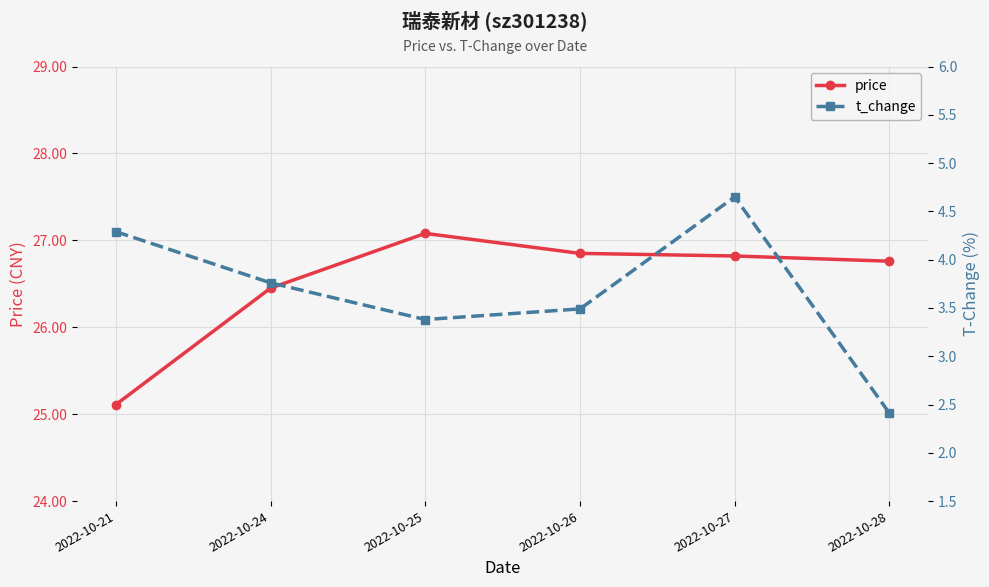

What is the difference between the maximum and second lowest values in the price series?

0.6